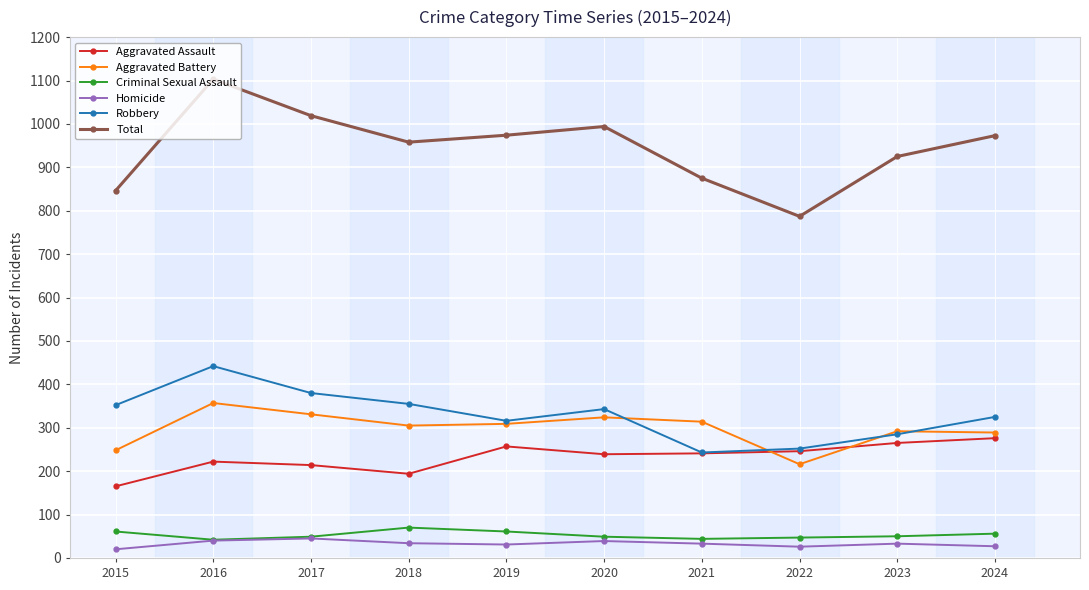

What is the value of the Criminal Sexual Assault point at the 9th from the left?

50